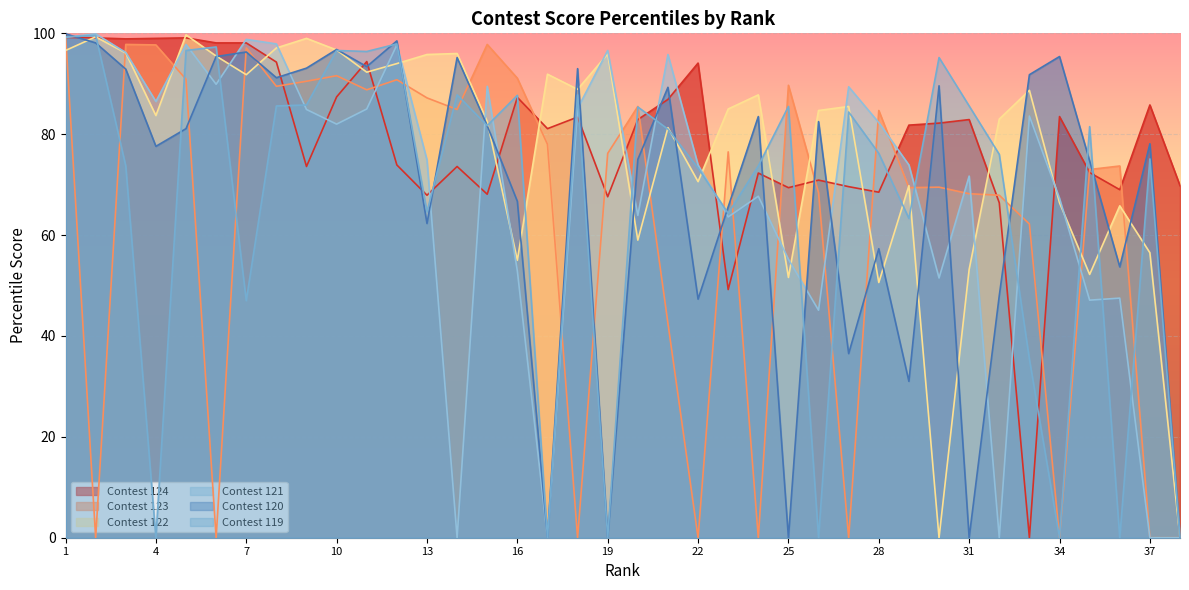

Which series has the largest total across all categories?

Contest 124